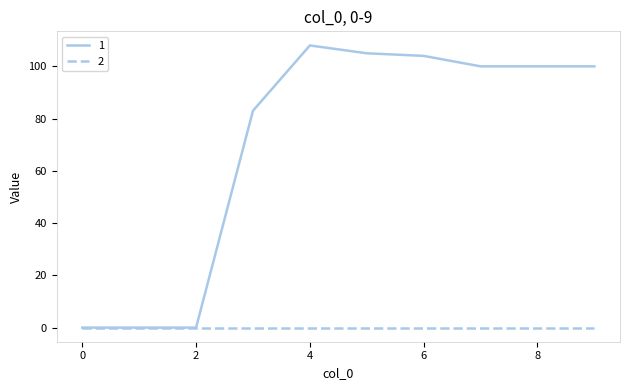

What is the greatest value displayed?

108